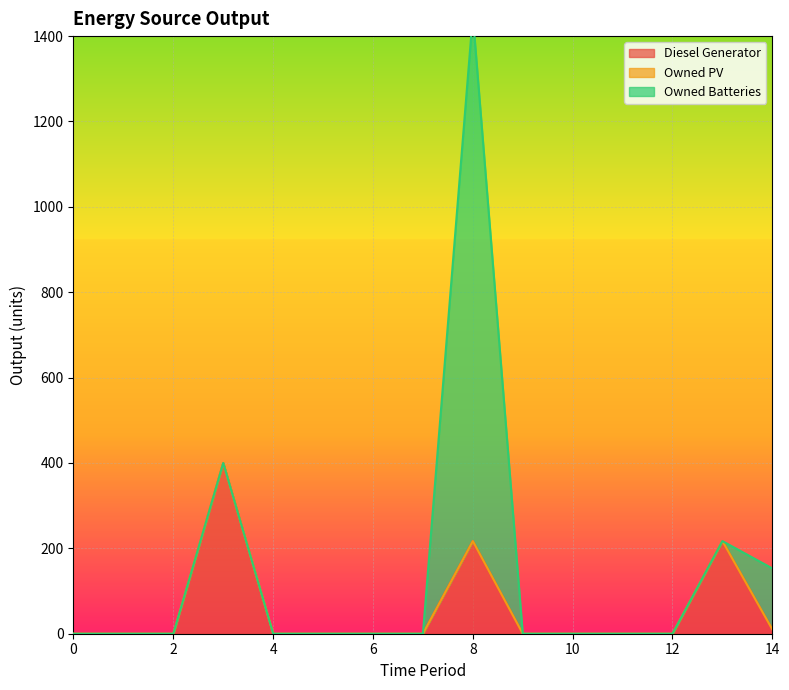

True or false: Diesel Generator has more than 2 points higher than both neighbors.

True